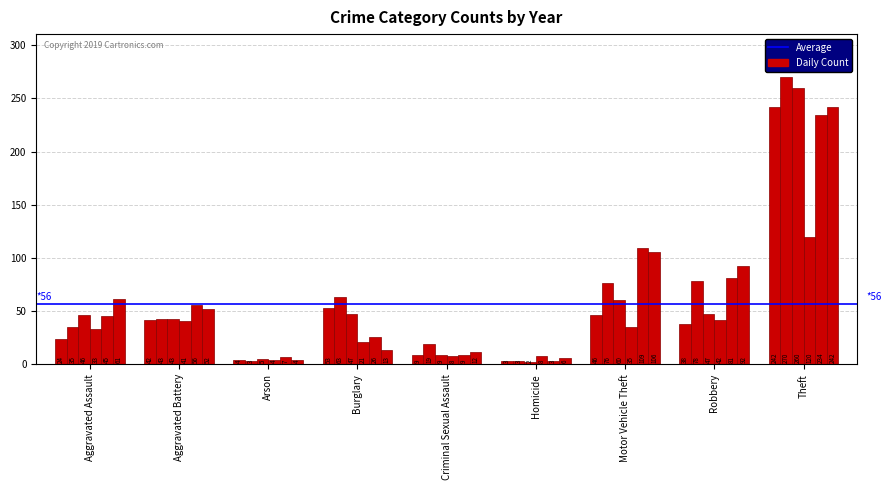

Does the chart contain any negative values?

No